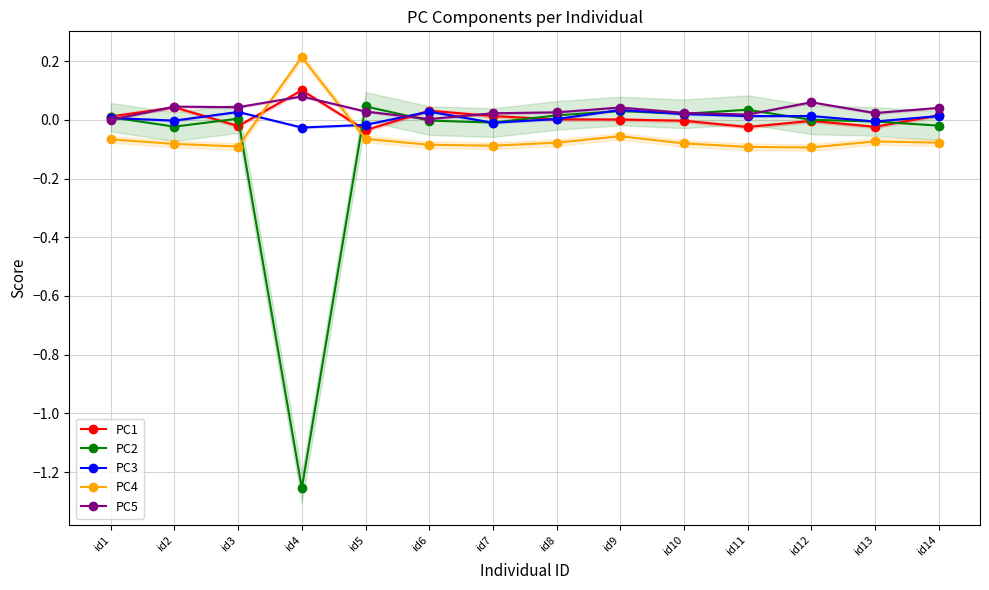

How many values in the PC2 series are below 0?

6